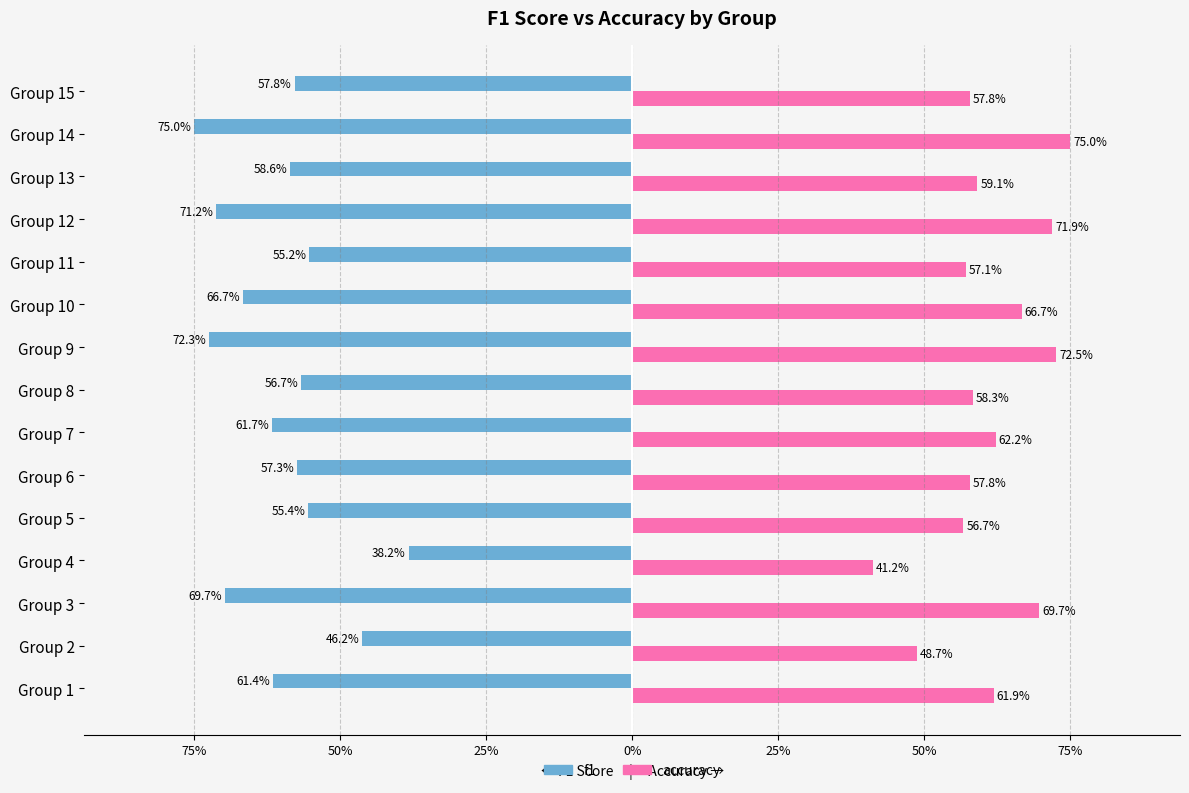

What are all the series names shown in the legend?

f1, accuracy